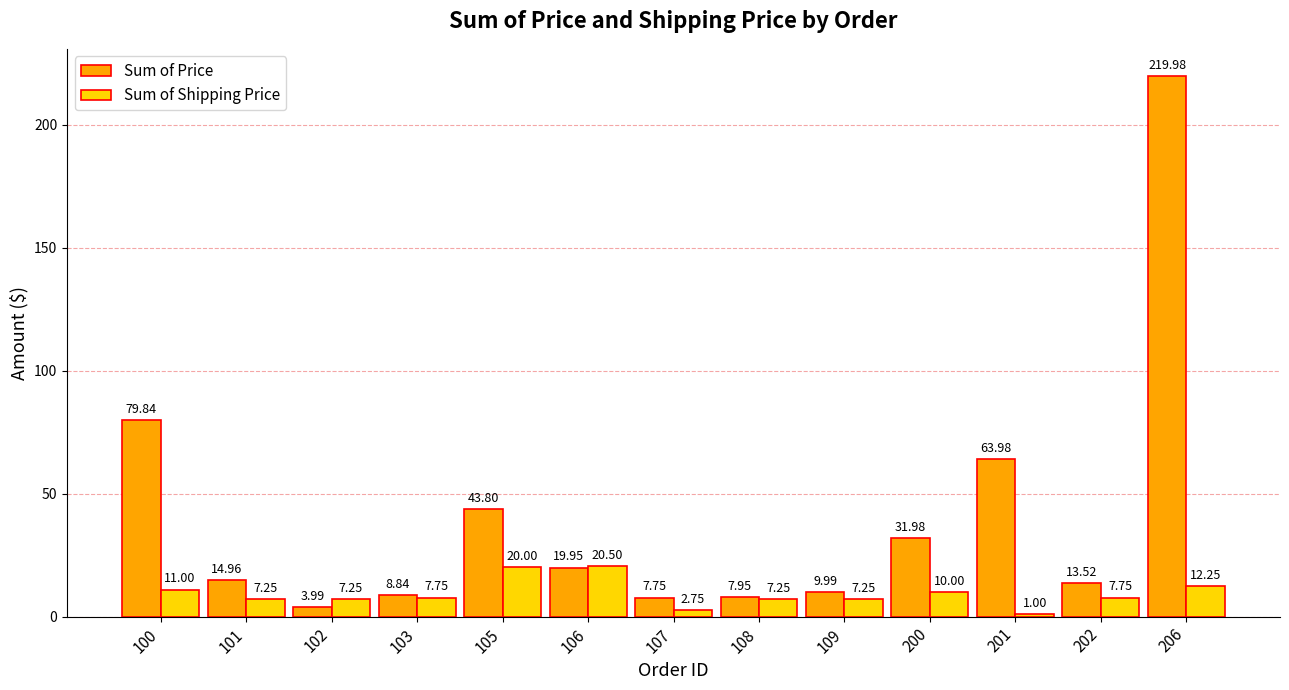

At how many categories does at least one series exceed 162?

1